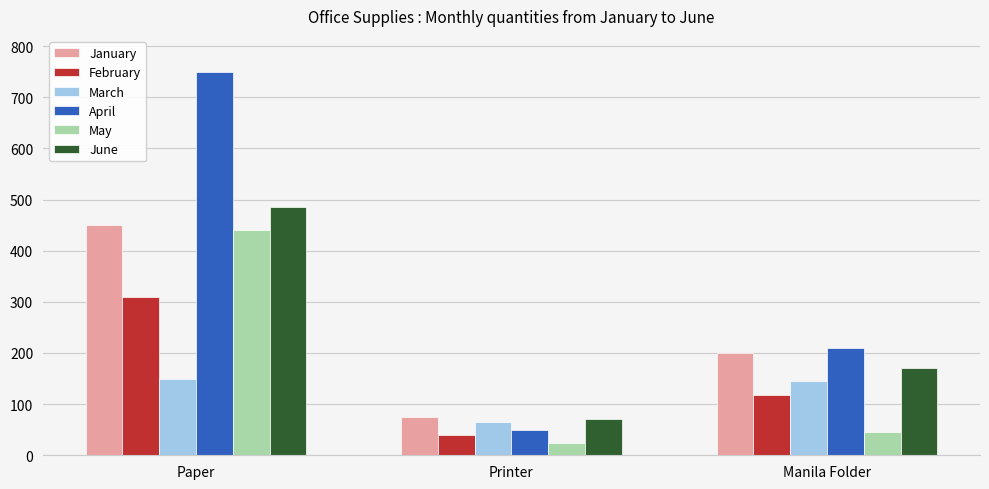

What is the average value of the May series?

170